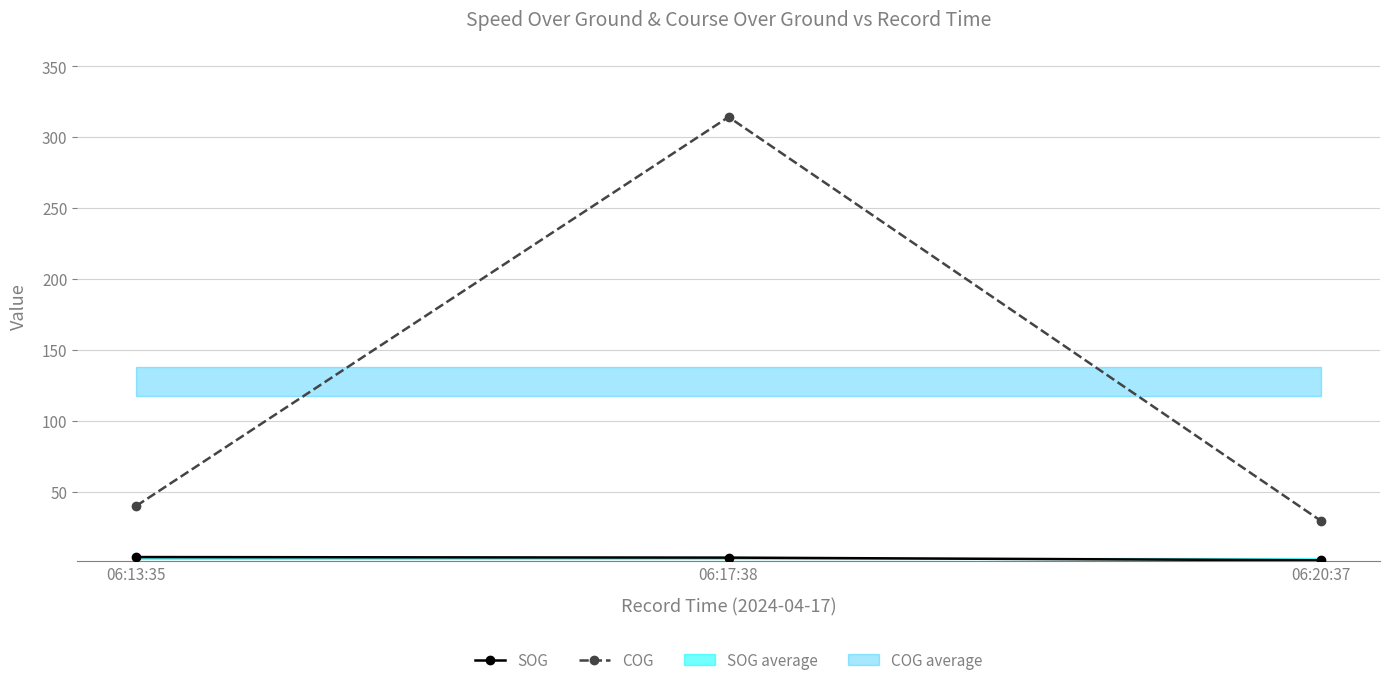

What is the label of the 1st point from the left?

06:13:35